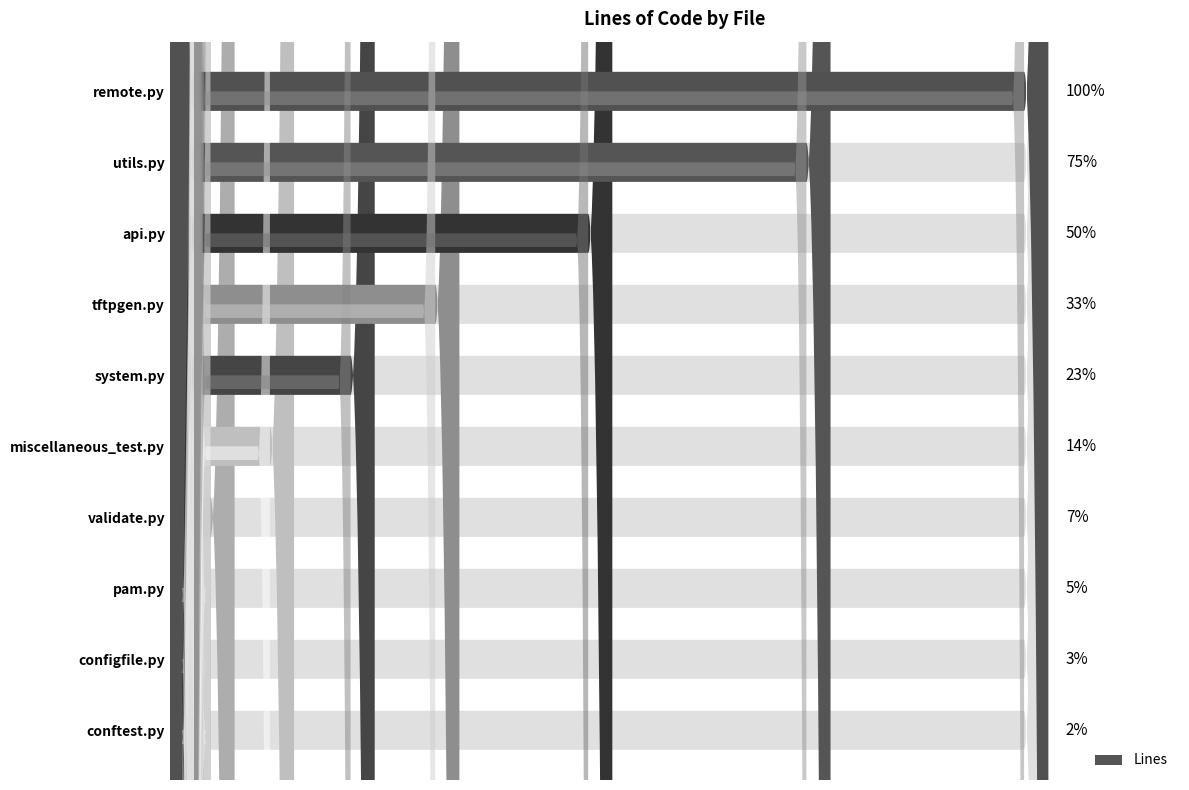

What is the maximum value shown in the chart?

3486